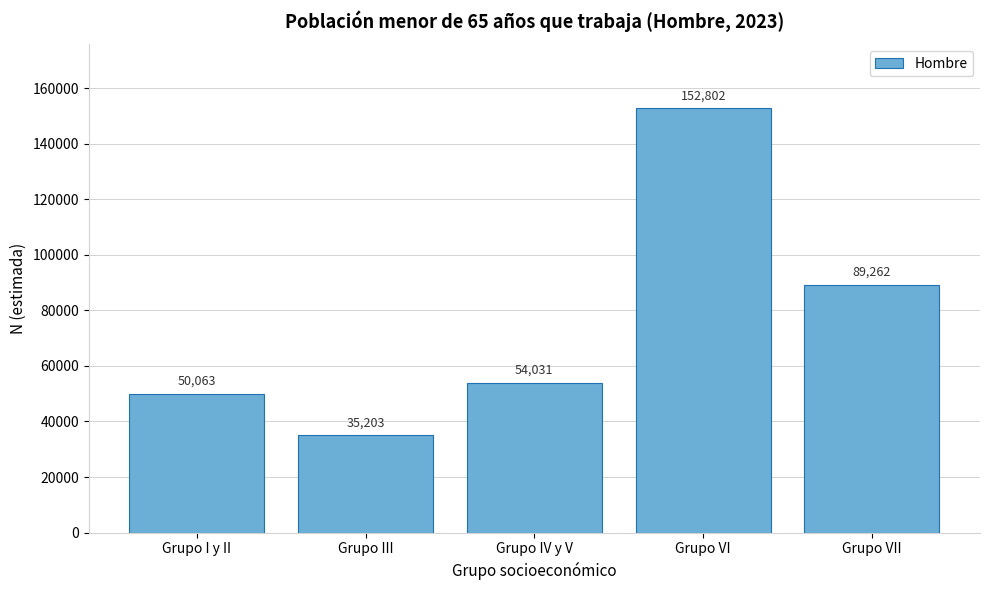

Reading left to right, extract all data points from this chart.

Grupo I y II=50063	Grupo III=35203	Grupo IV y V=54031	Grupo VI=152802	Grupo VII=89262